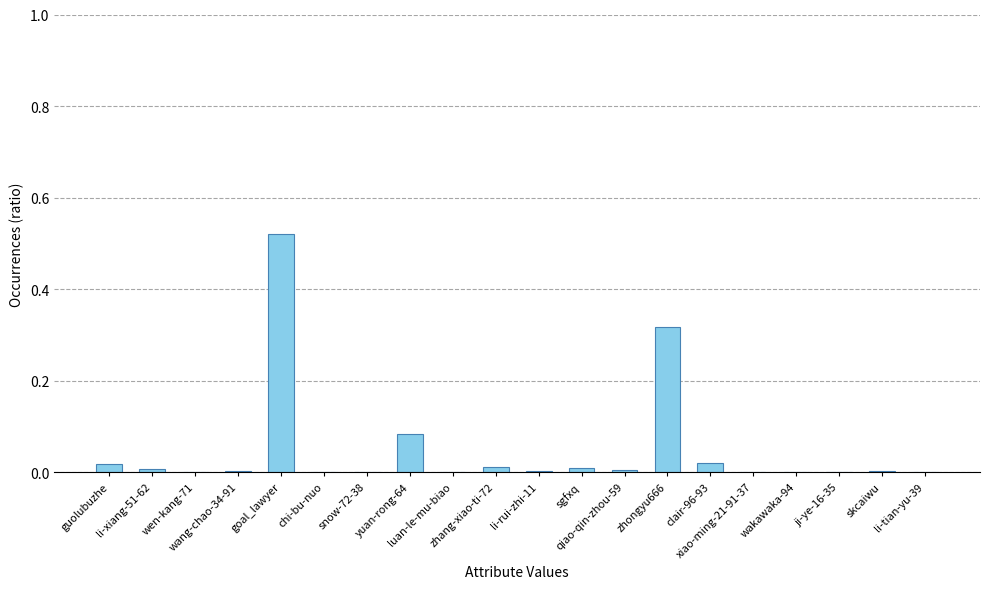

What is the sum of all values?

1.0